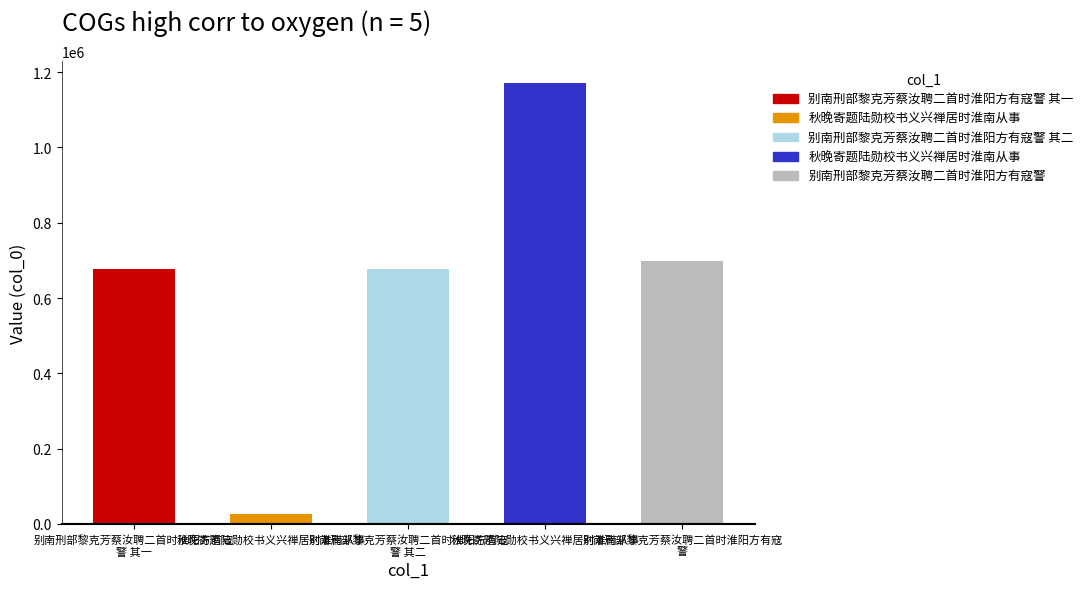

What is the sum of all values?

3249808